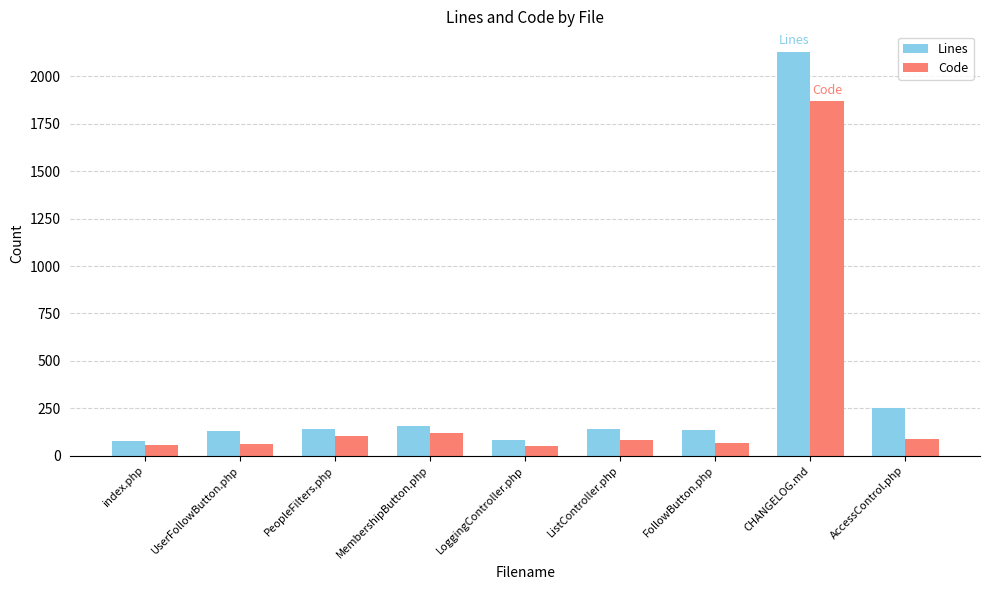

Is the value of Lines at CHANGELOG.md greater than the value of Code at ListController.php?

Yes